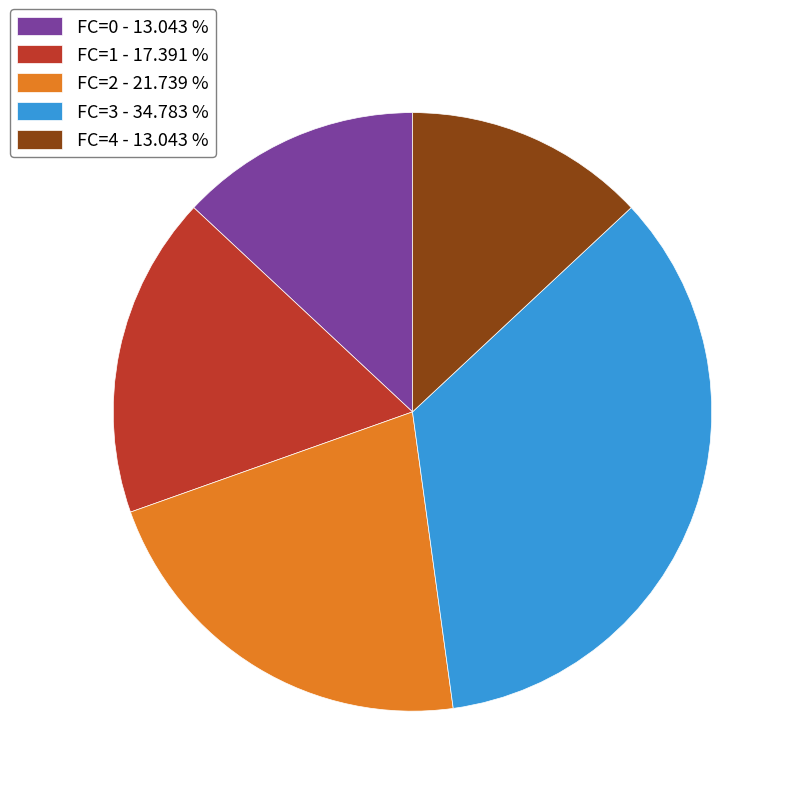

Does FC=0 account for over 50% of the chart?

No